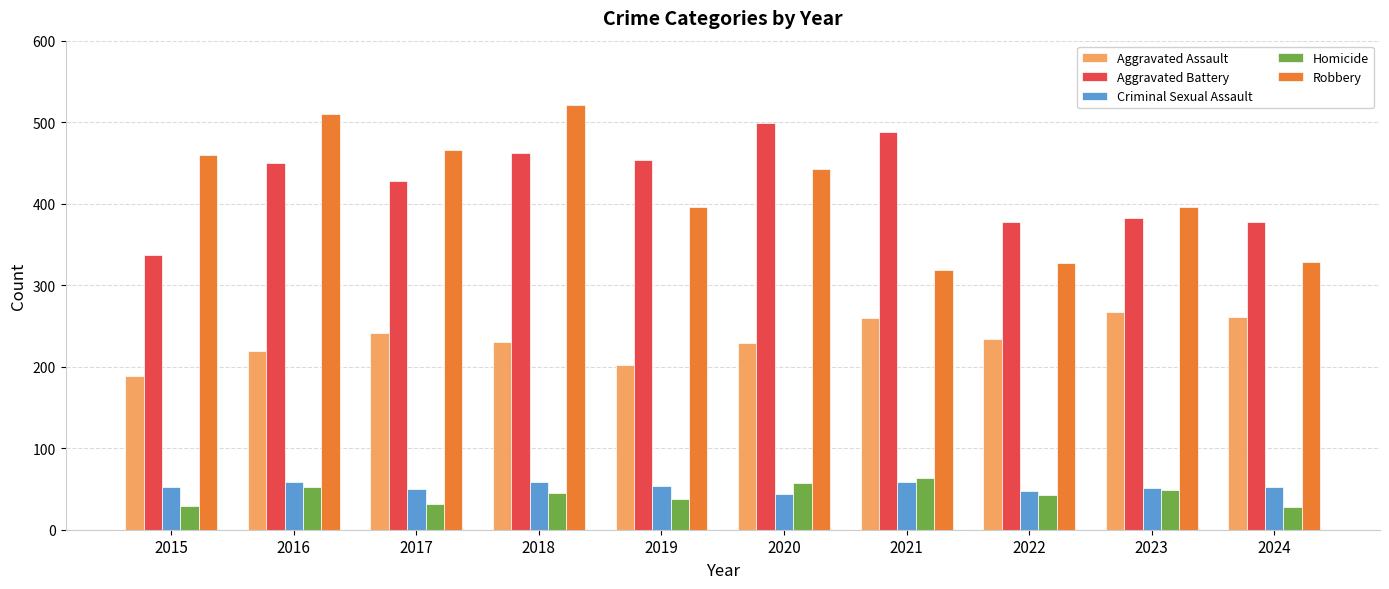

Does the chart contain any negative values?

No